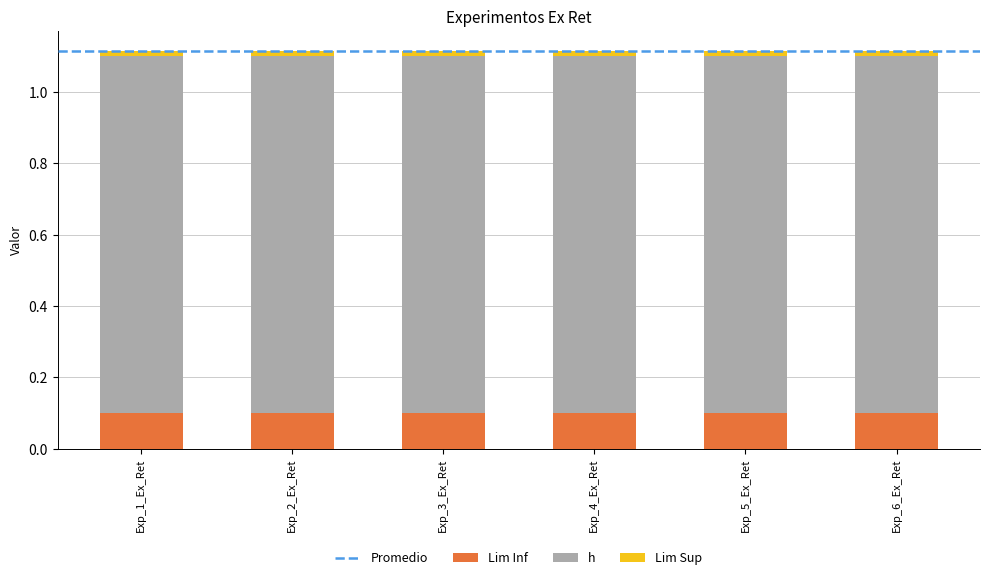

How many bars are there in total?

6